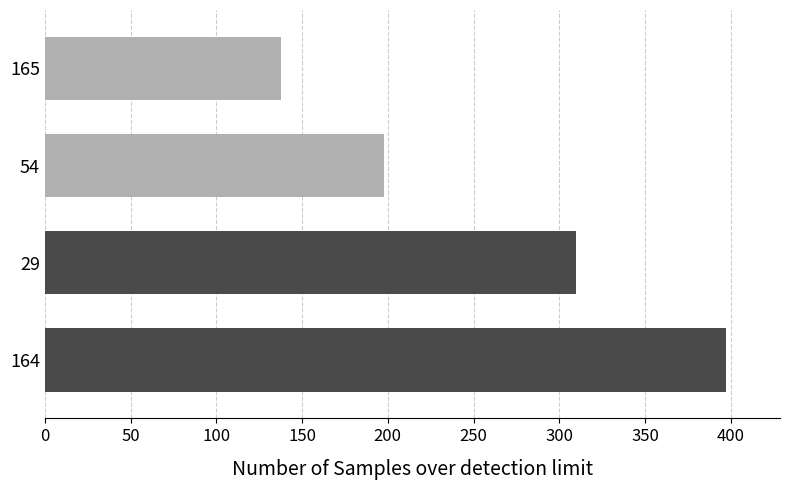

What is the difference between the maximum and minimum values?

259